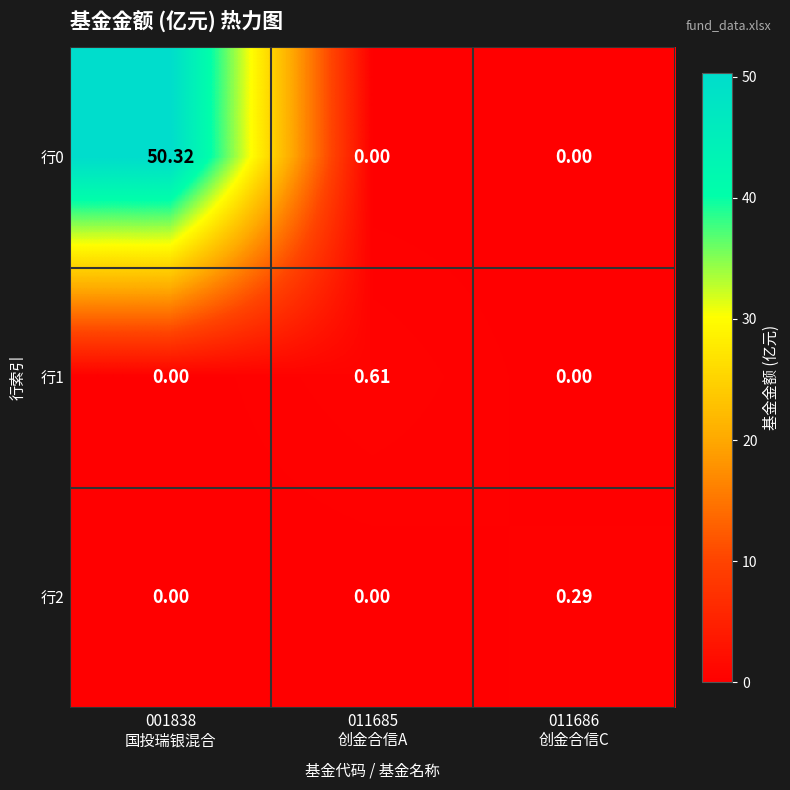

Count the number of data series in this chart.

3